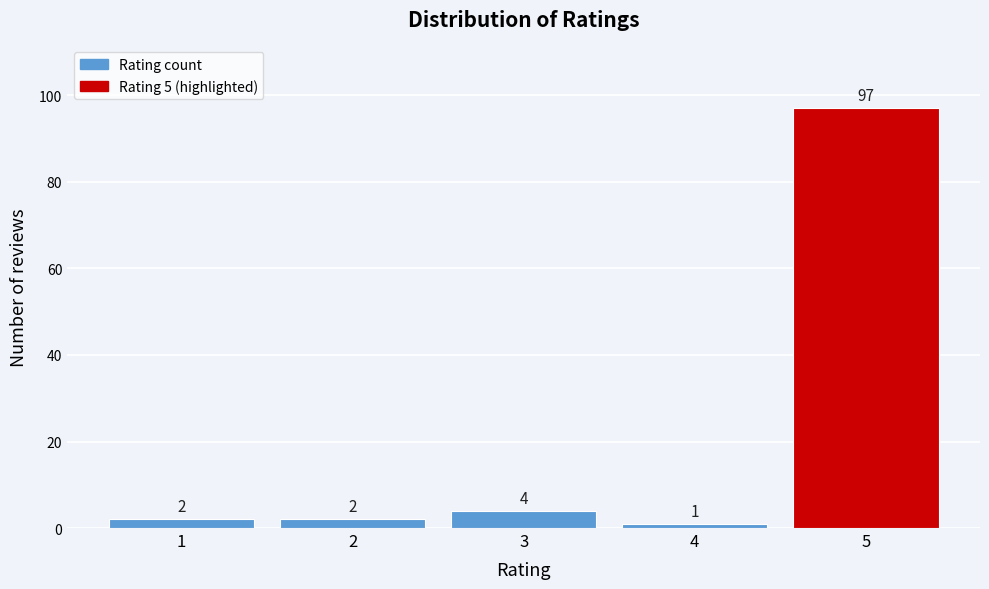

Reading left to right, extract all data points from this chart.

2	2	4	1	97